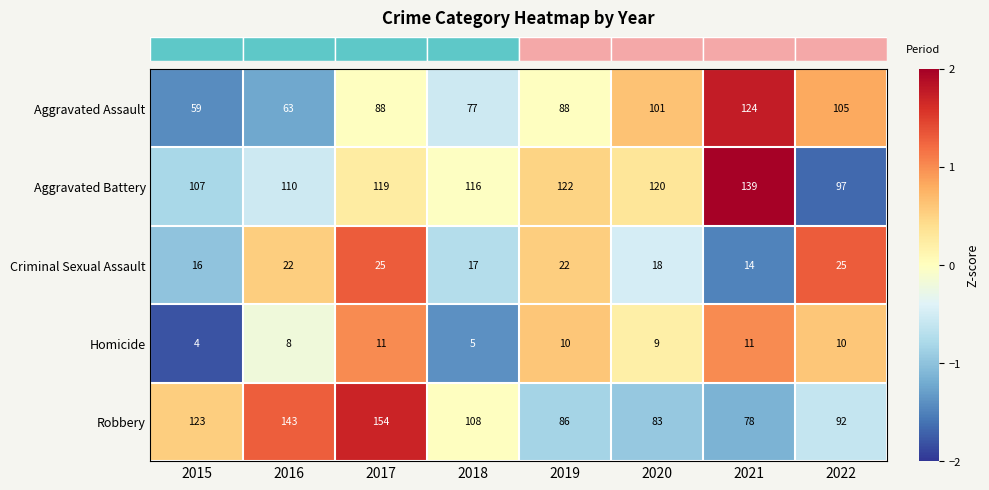

Where is Aggravated Battery nearest to the value 118?

2017